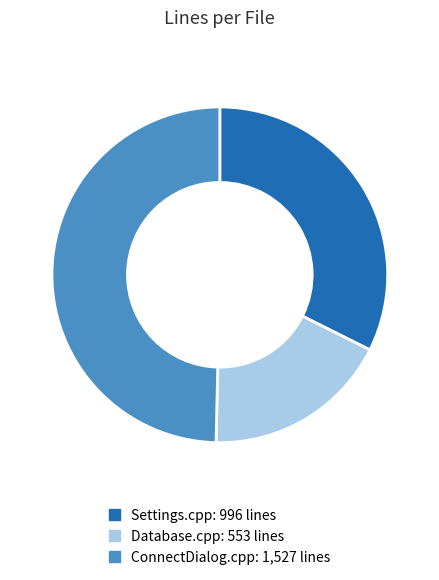

The Database.cpp slice represents 18% of the pie. True or false?

True